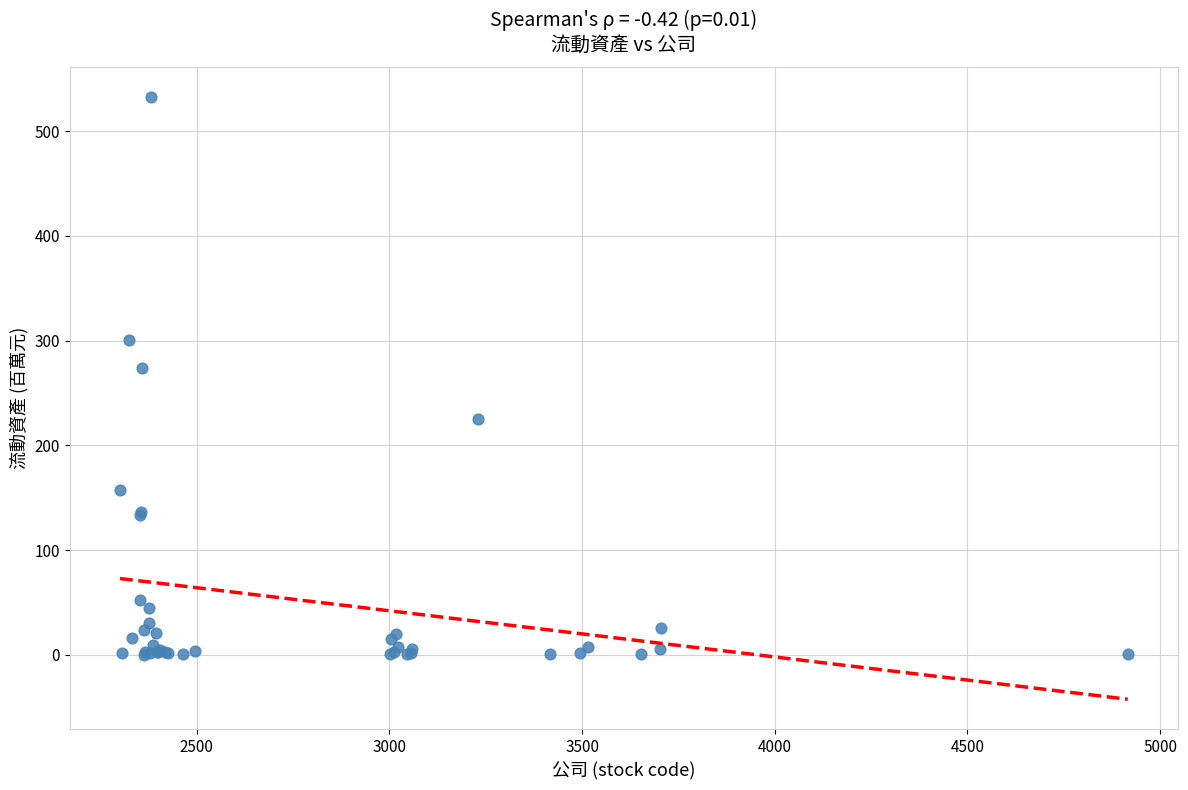

What Y value in the scatter plot is closest to 266?

274.0